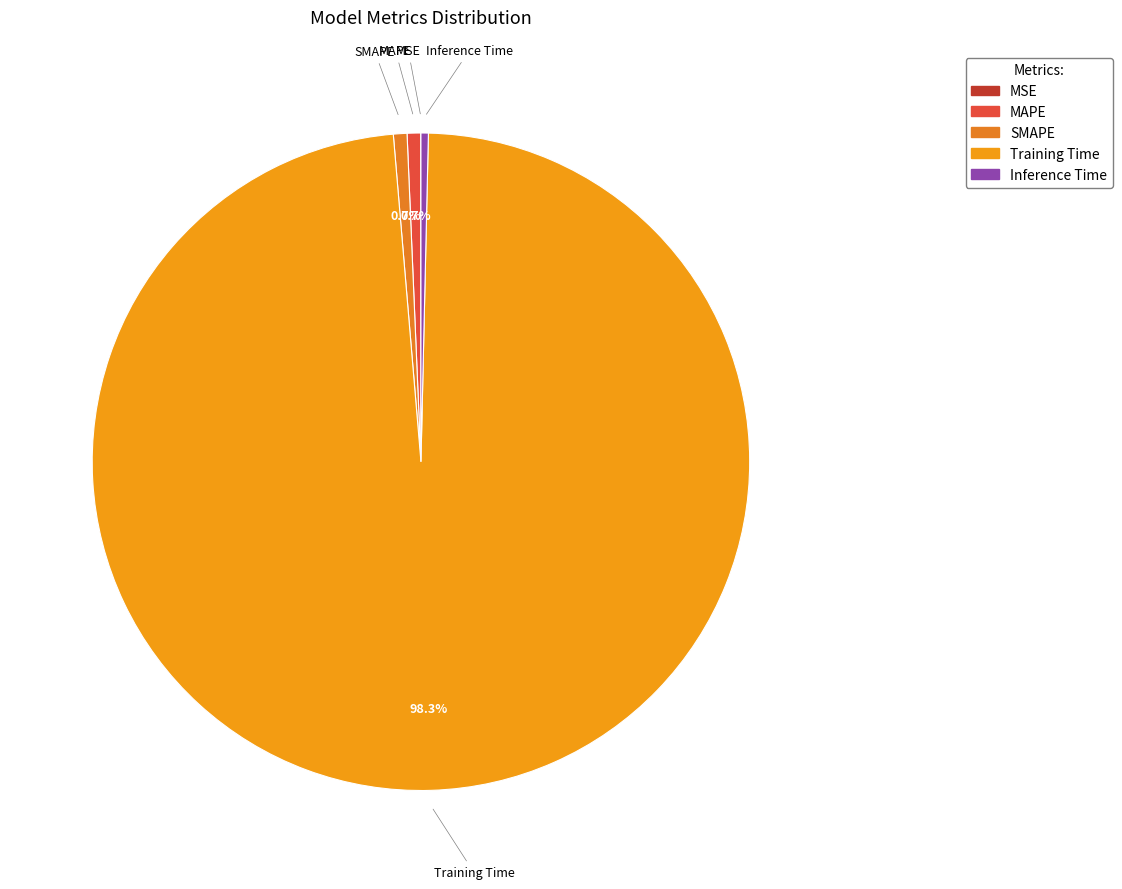

Which slice is the largest?

Training Time